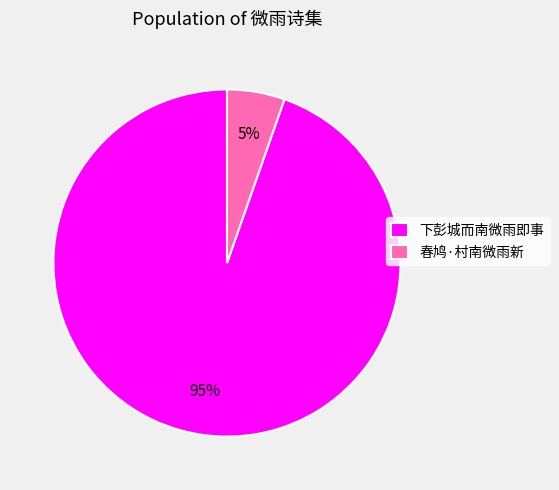

Is the sum of 春鸠·村南微雨新 and 下彭城而南微雨即事 greater than half?

Yes